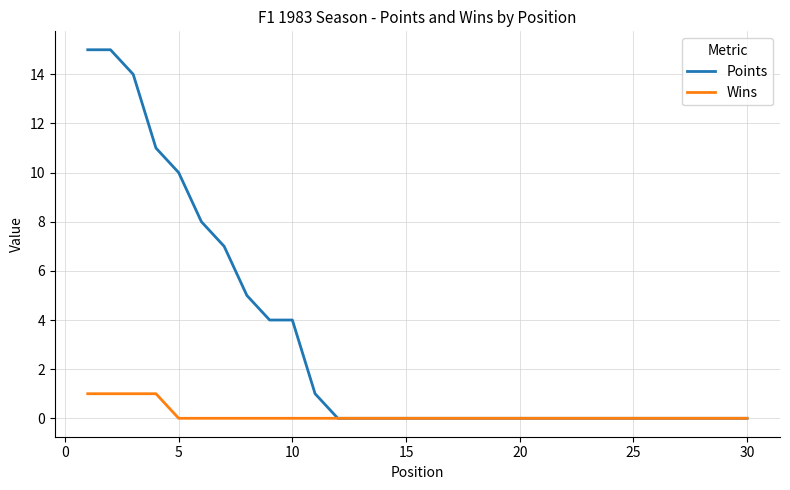

Which series has the largest total across all categories?

Points